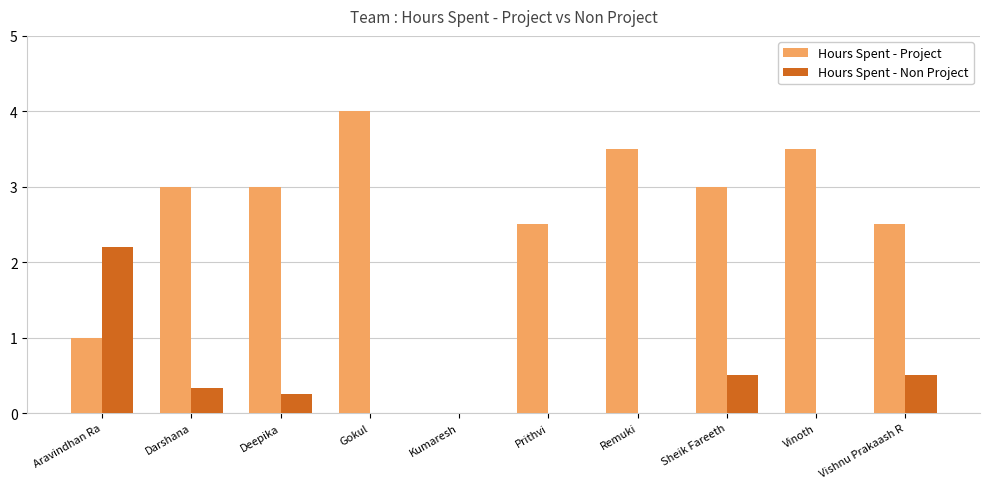

Is the value of Hours Spent - Project at Gokul greater than the value of Hours Spent - Non Project at Gokul?

Yes